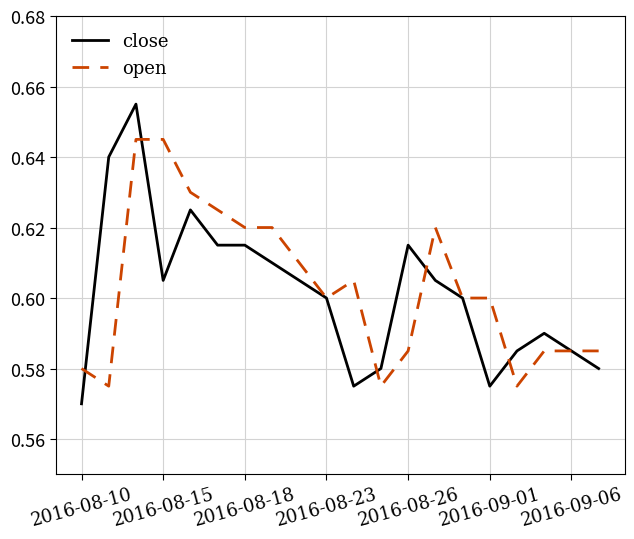

At how many categories does at least one series exceed 0?

20